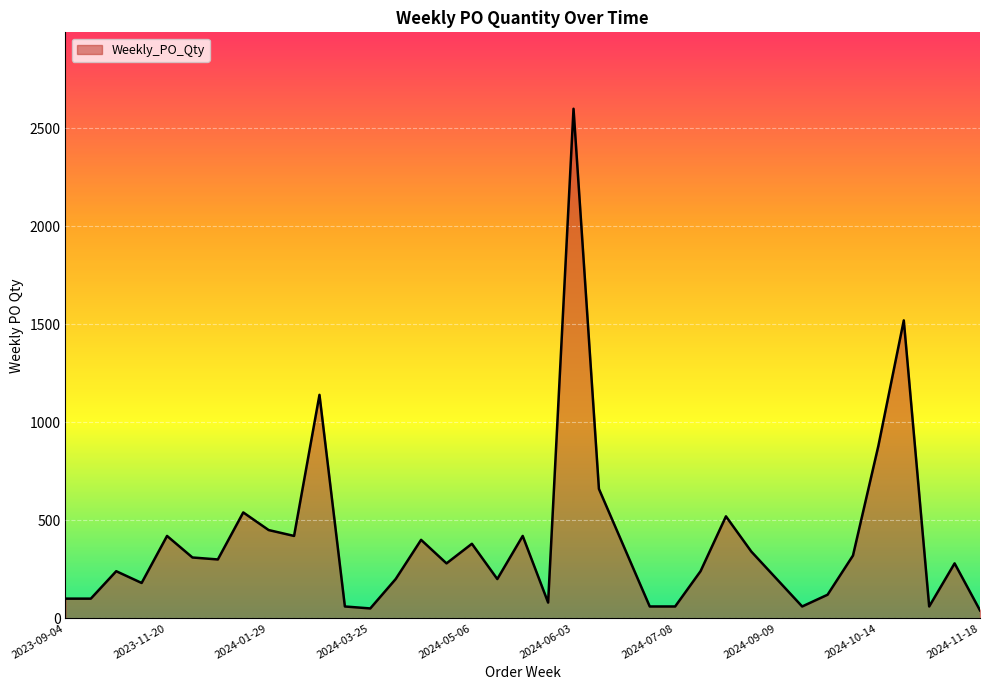

What is the greatest value displayed?

2600